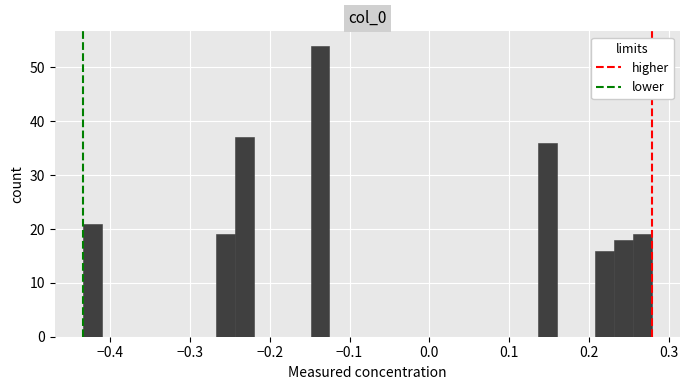

Read against the x-axis, roughly where is the centre of the tallest bar?

-0.14